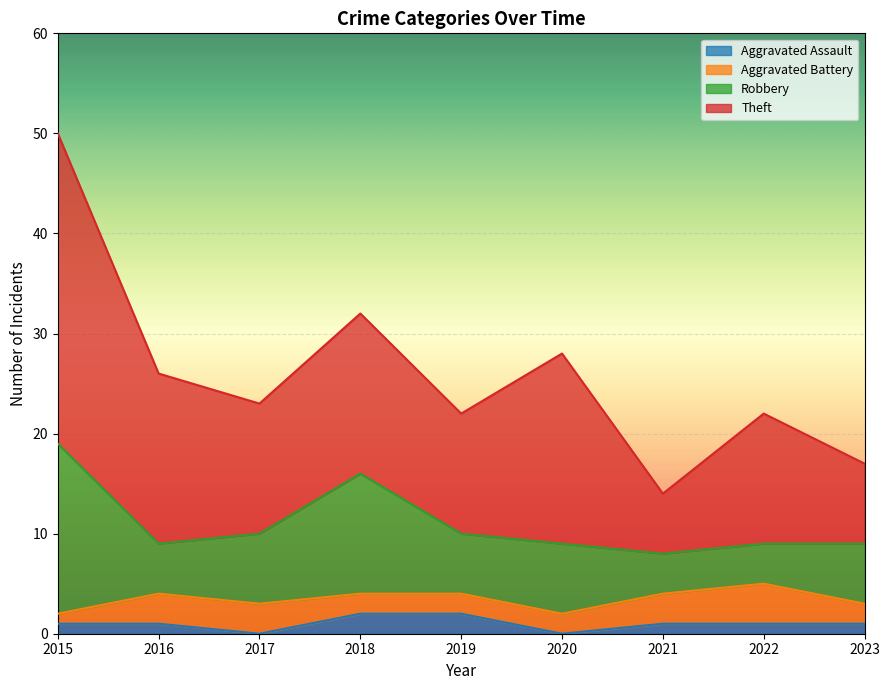

How many categories are shown in the chart?

9